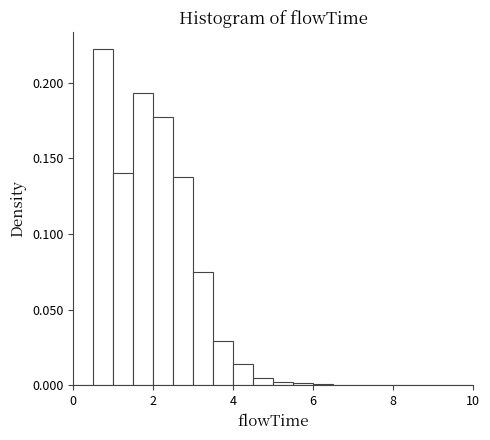

Read against the x-axis, roughly where is the centre of the tallest bar?

0.8